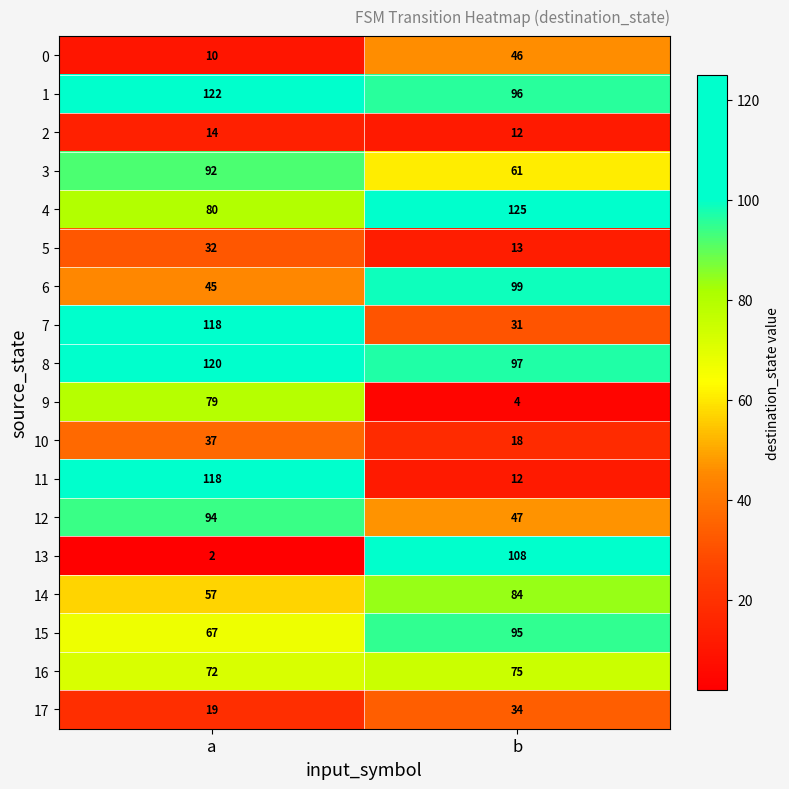

What is the total value across all series at b?

1057